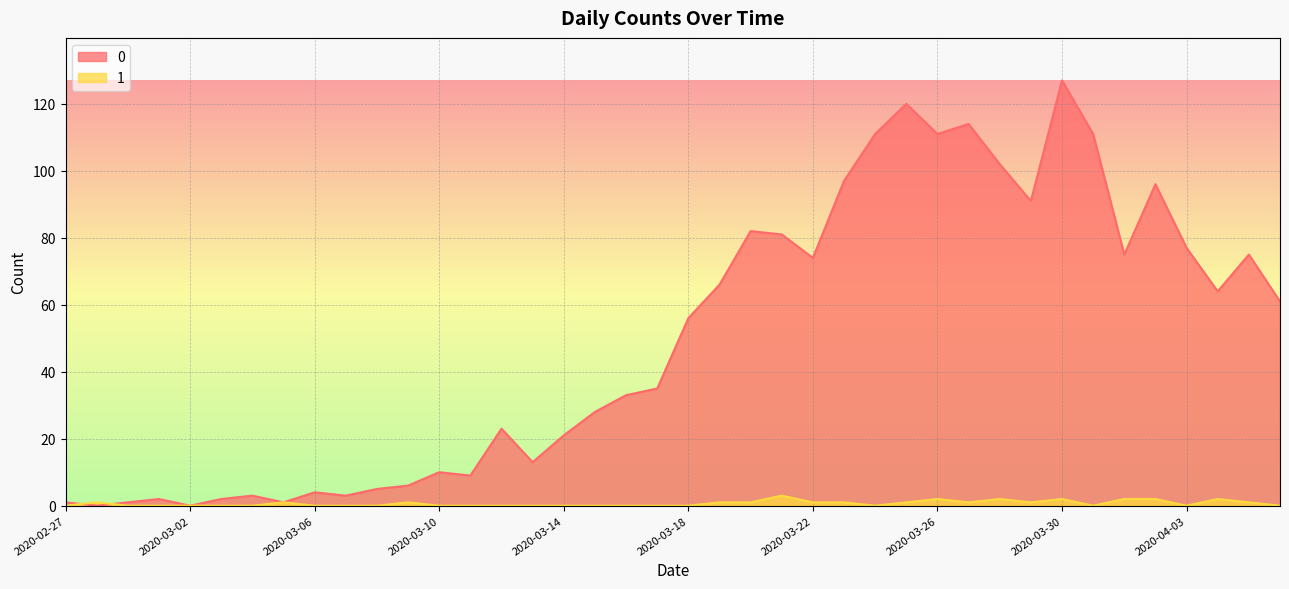

Does the chart have visible grid lines?

Yes